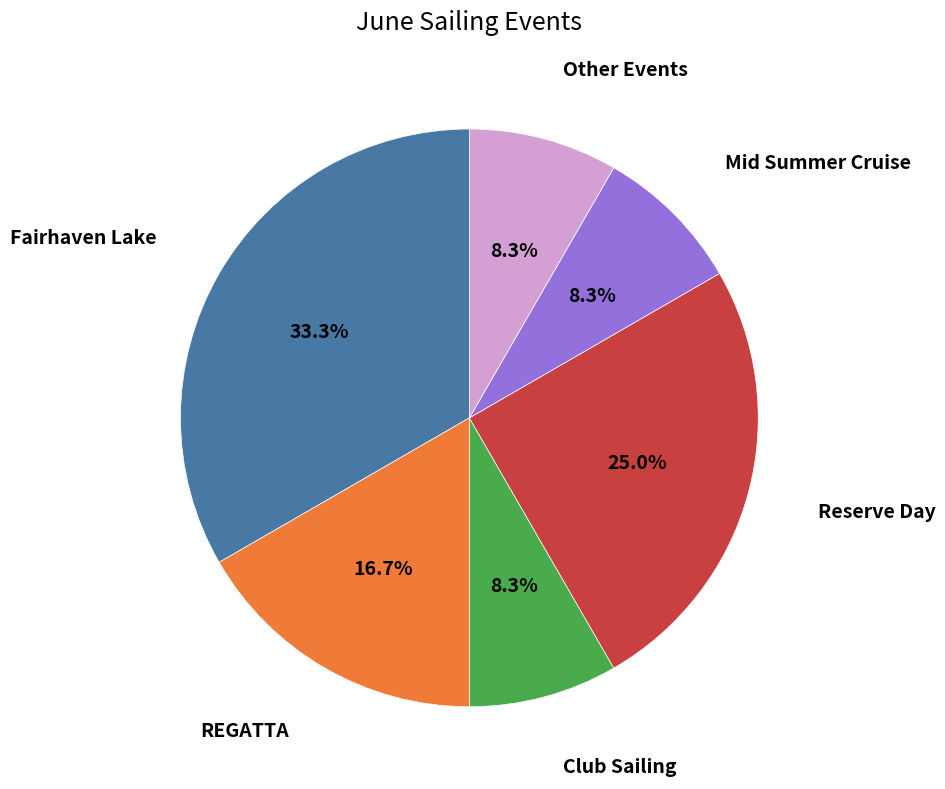

Does any single category account for the majority?

No